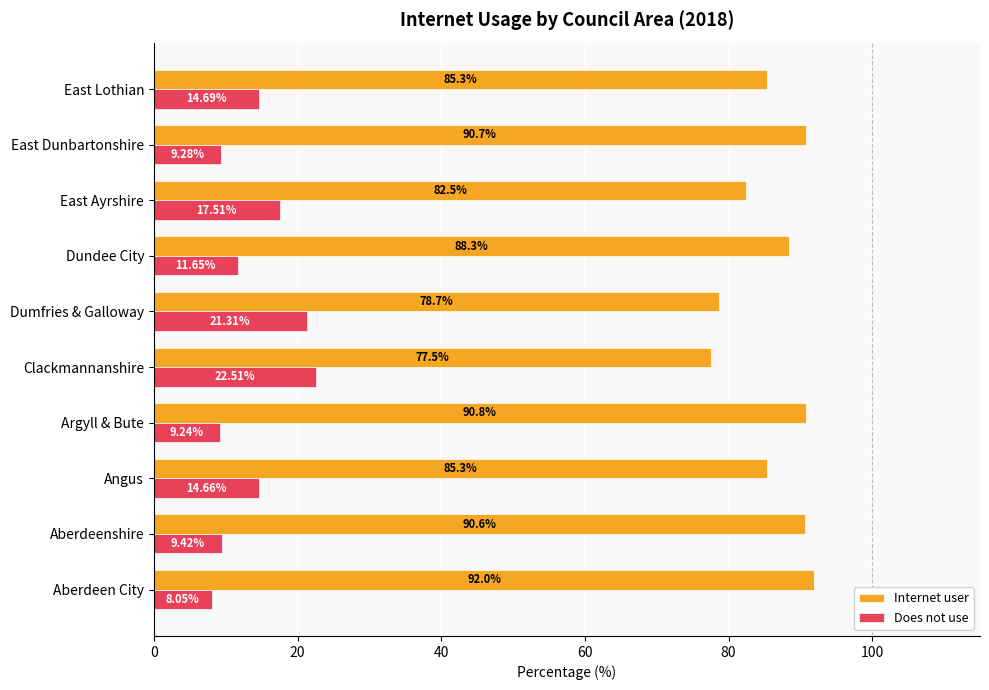

What are all the series names shown in the legend?

Internet user, Does not use